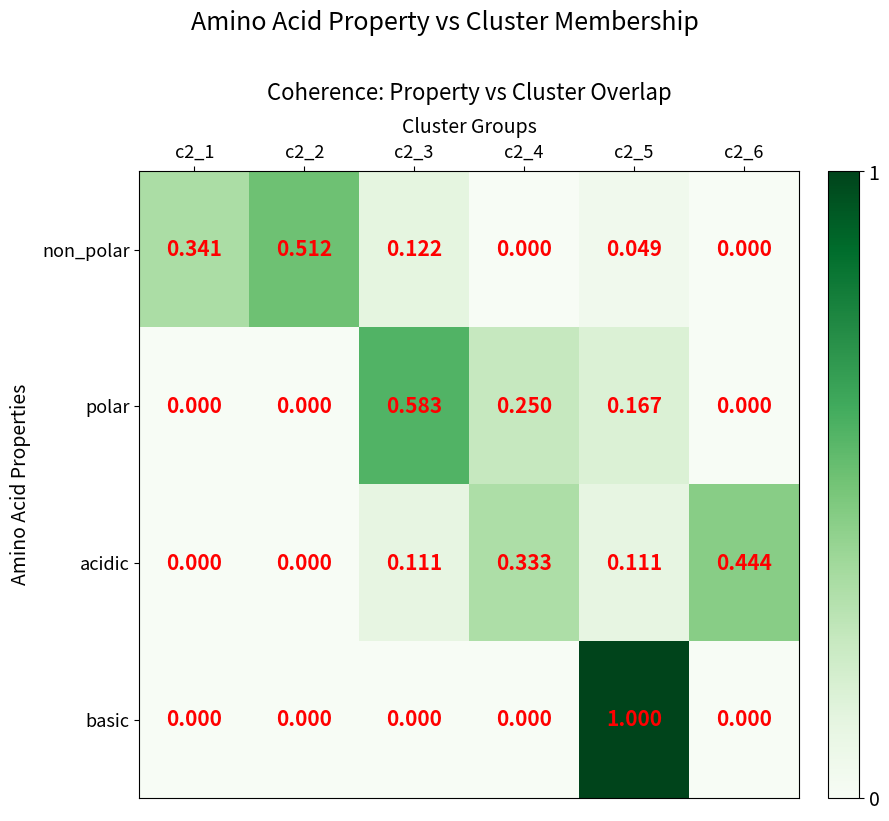

Rank the series by their maximum value, from lowest to highest.

acidic, non_polar, polar, basic